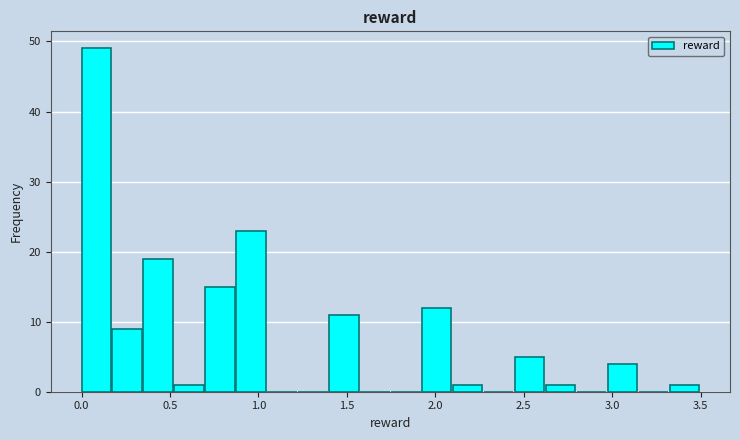

Read against the x-axis, roughly where is the centre of the tallest bar?

0.10